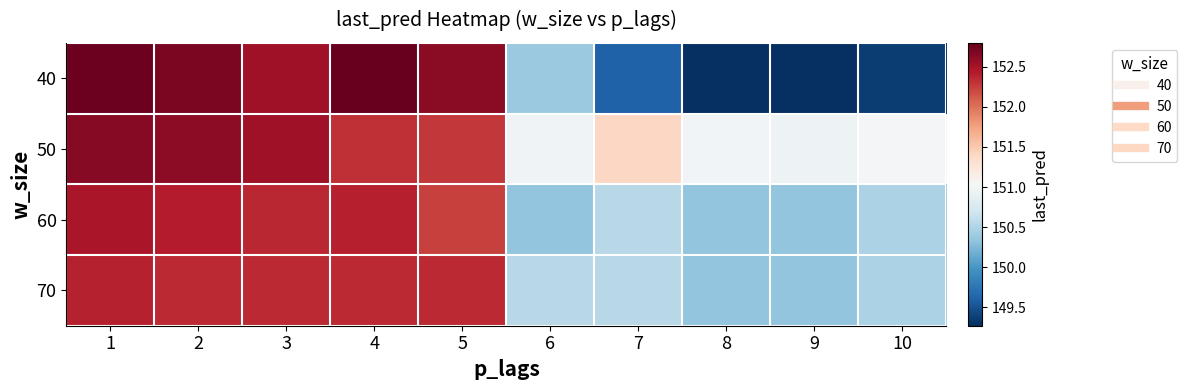

Between 5 and 4, which is larger?

4